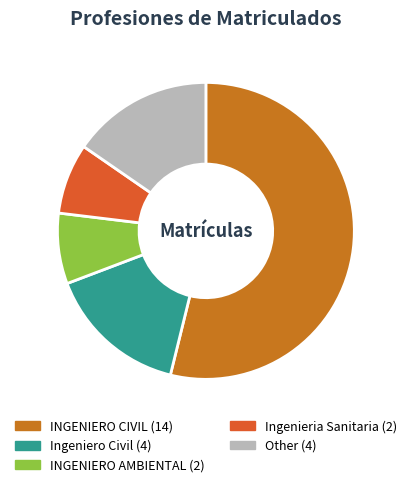

To the nearest percent, what portion does Ingenieria Sanitaria represent?

8%